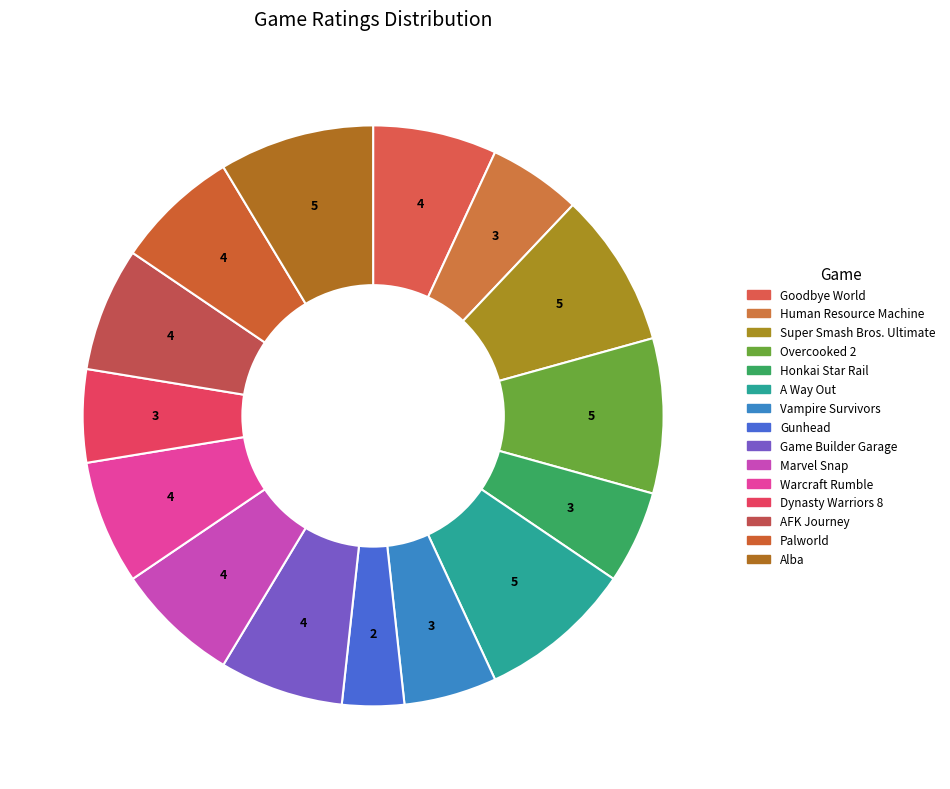

What is the ratio of the value at Game Builder Garage to the value at Warcraft Rumble?

1.0